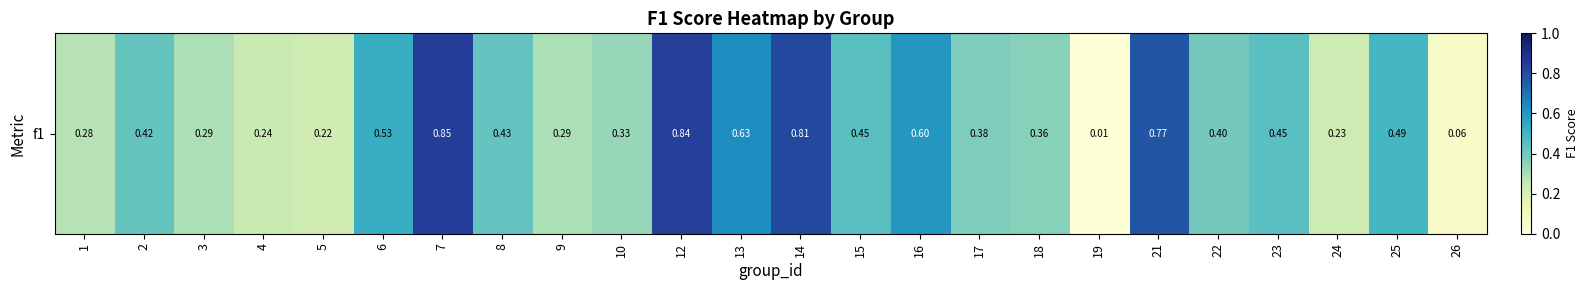

Reading right to left, extract all data points from this chart.

26=0.1	25=0.5	24=0.2	23=0.5	22=0.4	21=0.8	19=0.0	18=0.4	17=0.4	16=0.6	15=0.5	14=0.8	13=0.6	12=0.8	10=0.3	9=0.3	8=0.4	7=0.8	6=0.5	5=0.2	4=0.2	3=0.3	2=0.4	1=0.3